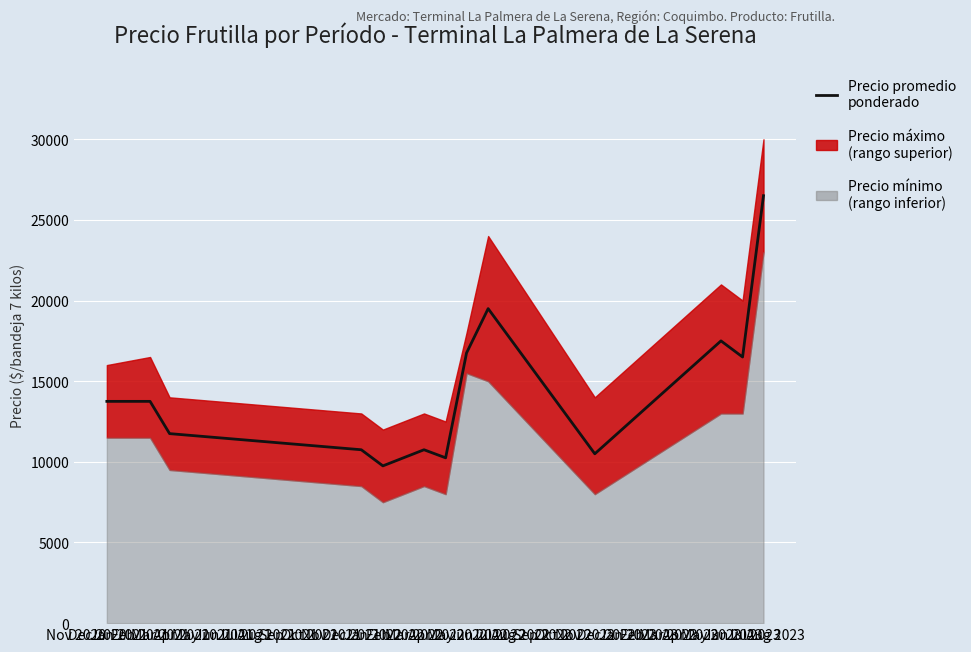

What is the sum of all values?

188000